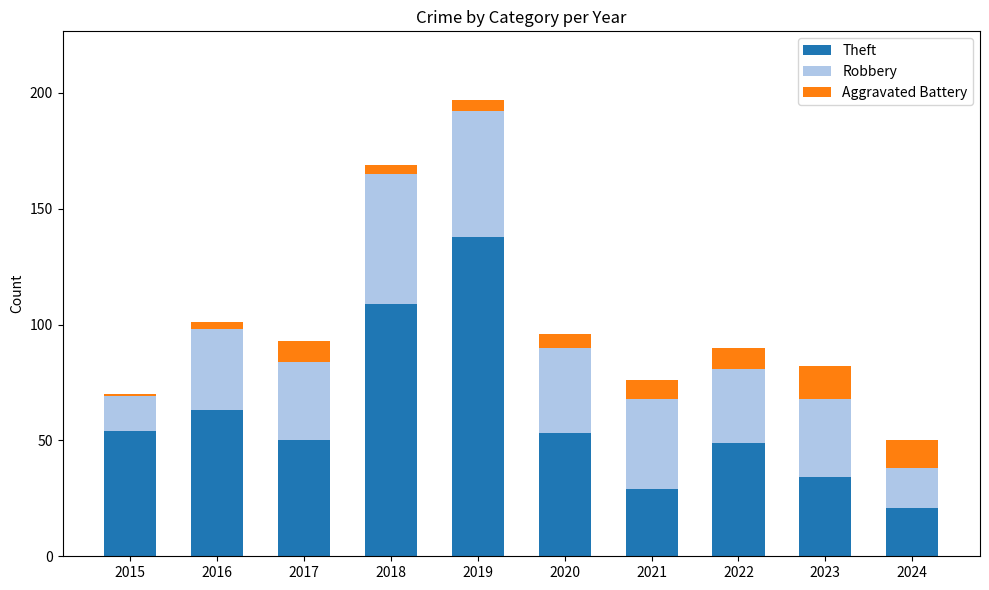

Reading left to right, transcribe the values for Theft.

2015=54	2016=63	2017=50	2018=109	2019=138	2020=53	2021=29	2022=49	2023=34	2024=21